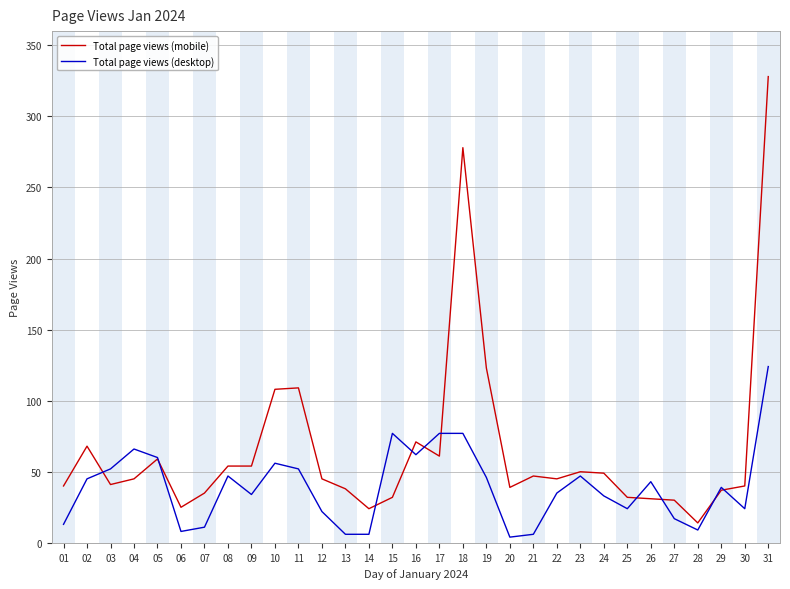

Rank the series by their average value, from highest to lowest.

Total page views (mobile), Total page views (desktop)